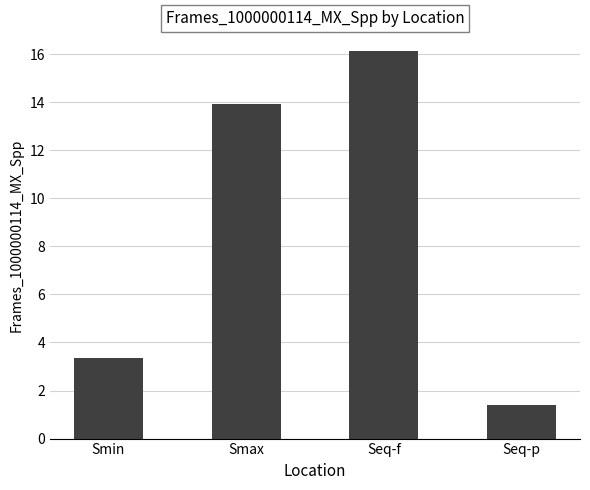

Between Seq-p and Seq-f, which is larger?

Seq-f